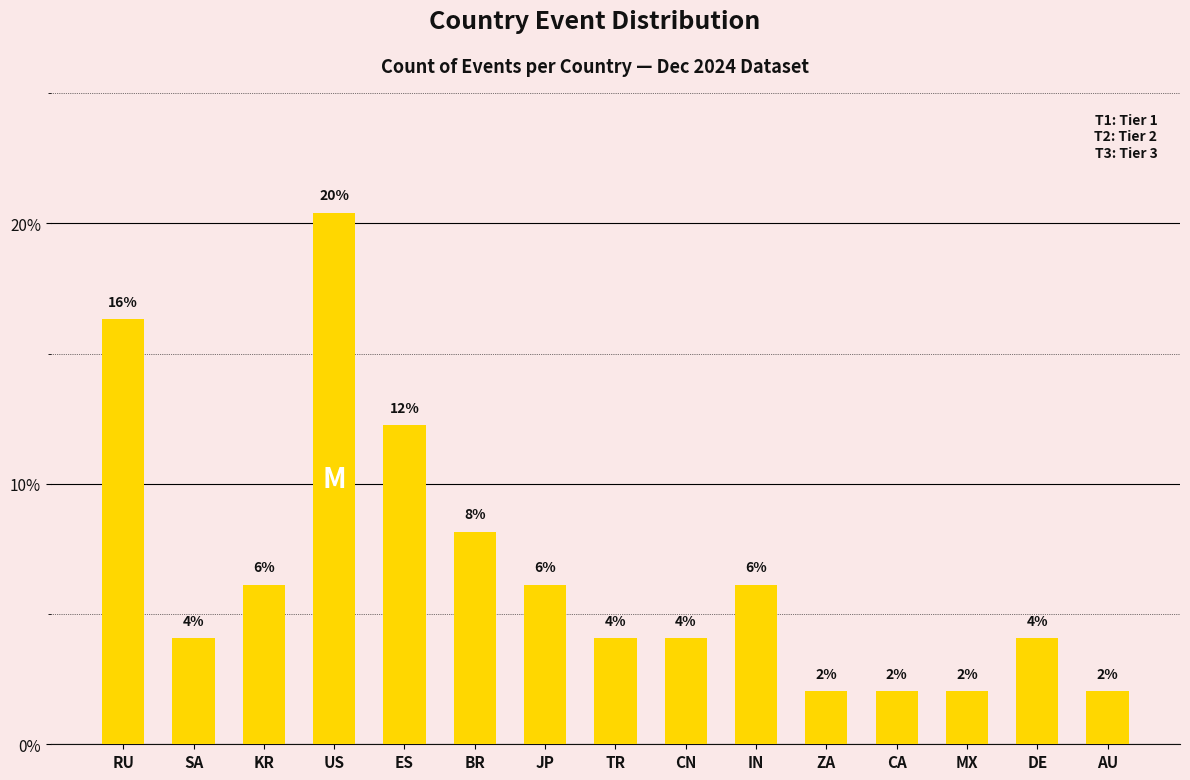

Are the bars grouped side by side (vs. stacked)?

No